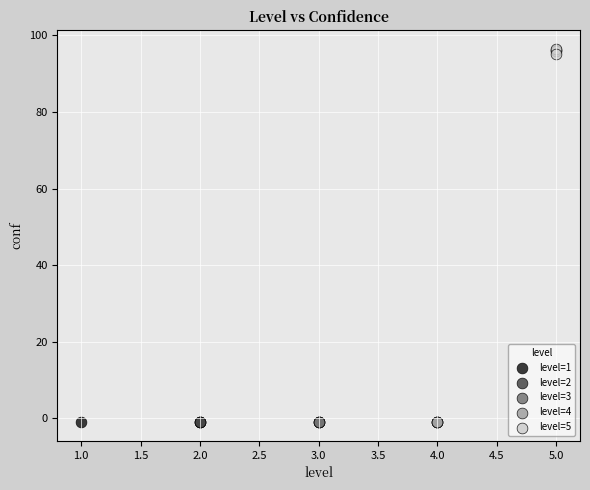

What are all the series names shown in the legend?

level=1, level=2, level=3, level=4, level=5